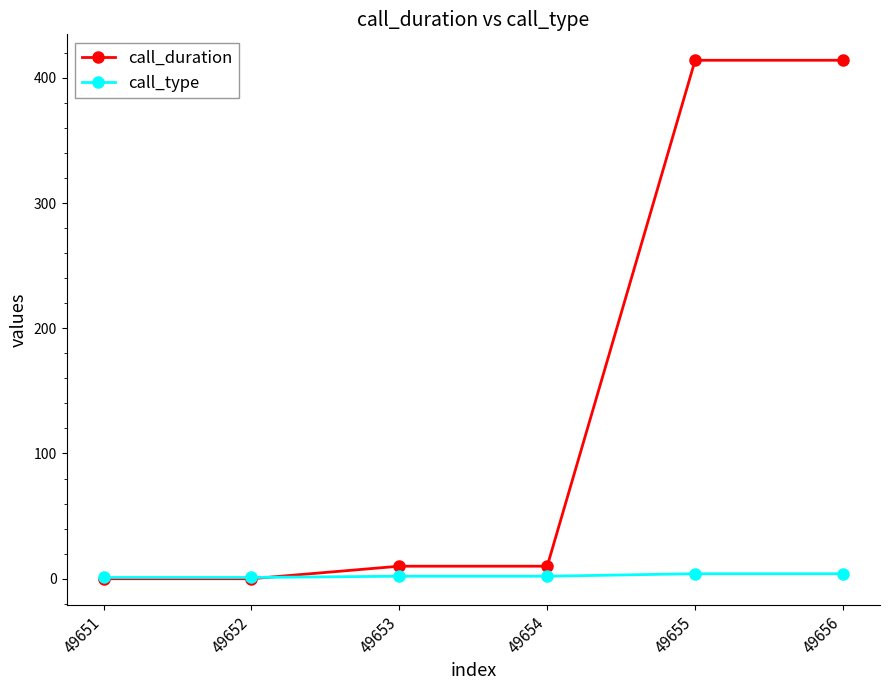

Count the number of categories in the chart.

6